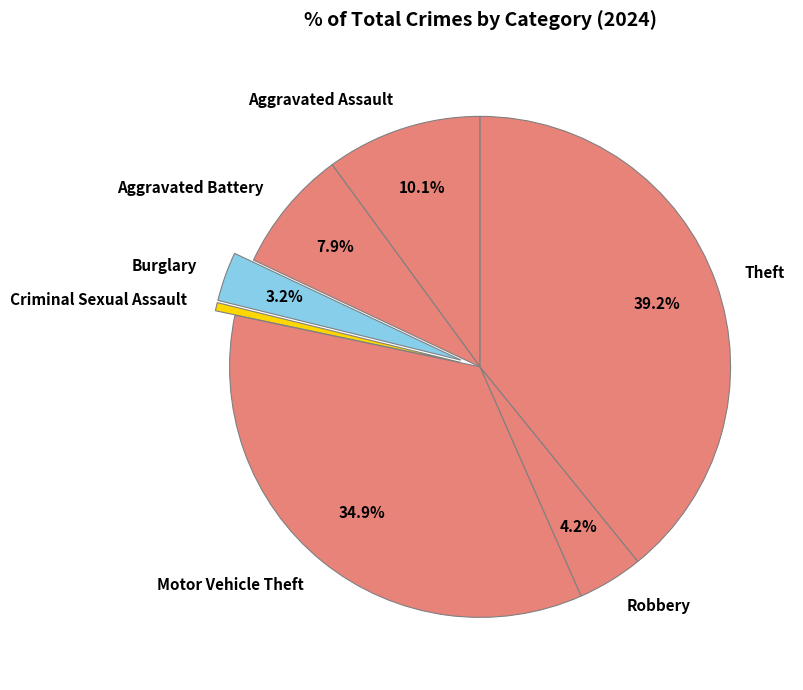

The Aggravated Battery slice represents 8% of the pie. True or false?

True